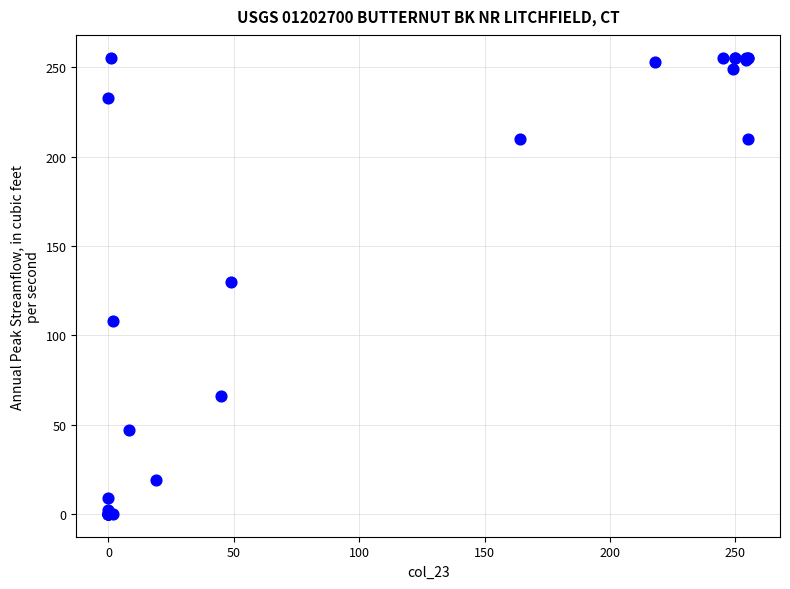

What Y value in the scatter plot is closest to 127?

130